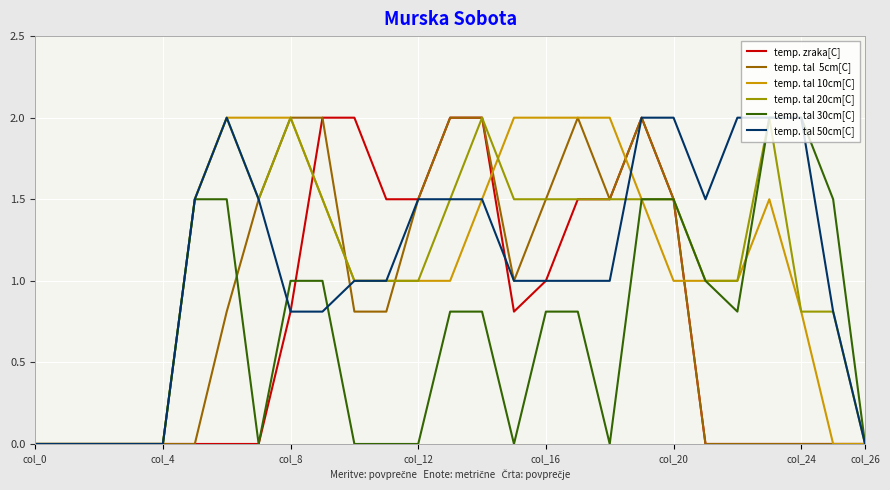

What is the greatest value displayed?

2.0